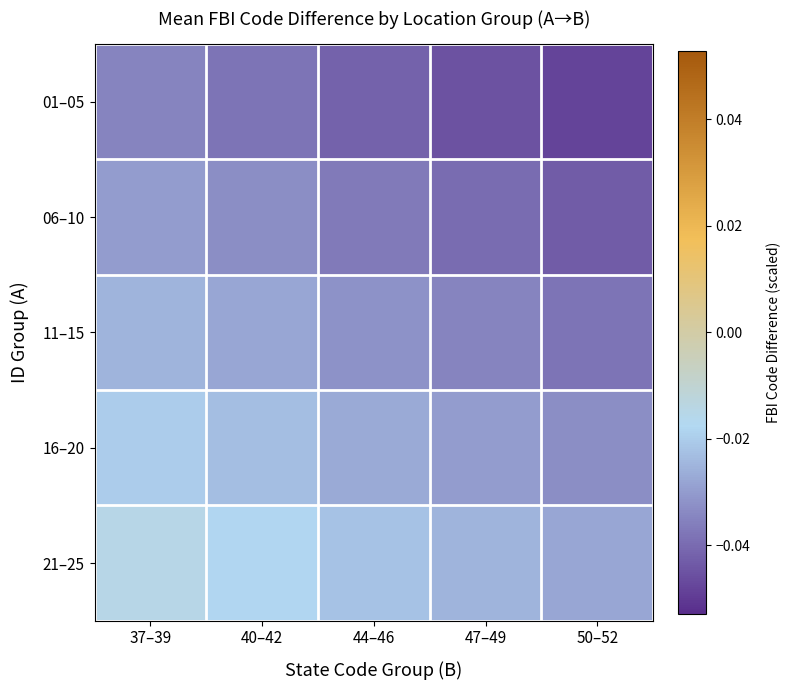

Between 37–39 and 50–52, which is larger?

37–39